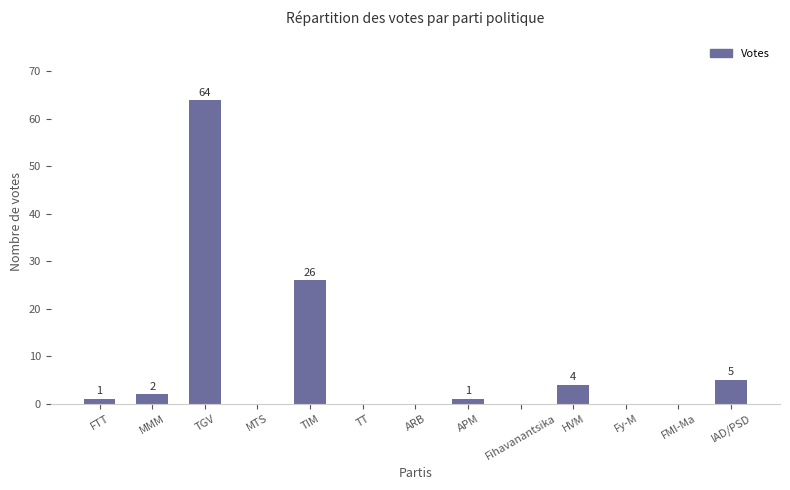

At which category does the chart reach its peak across all series?

TGV